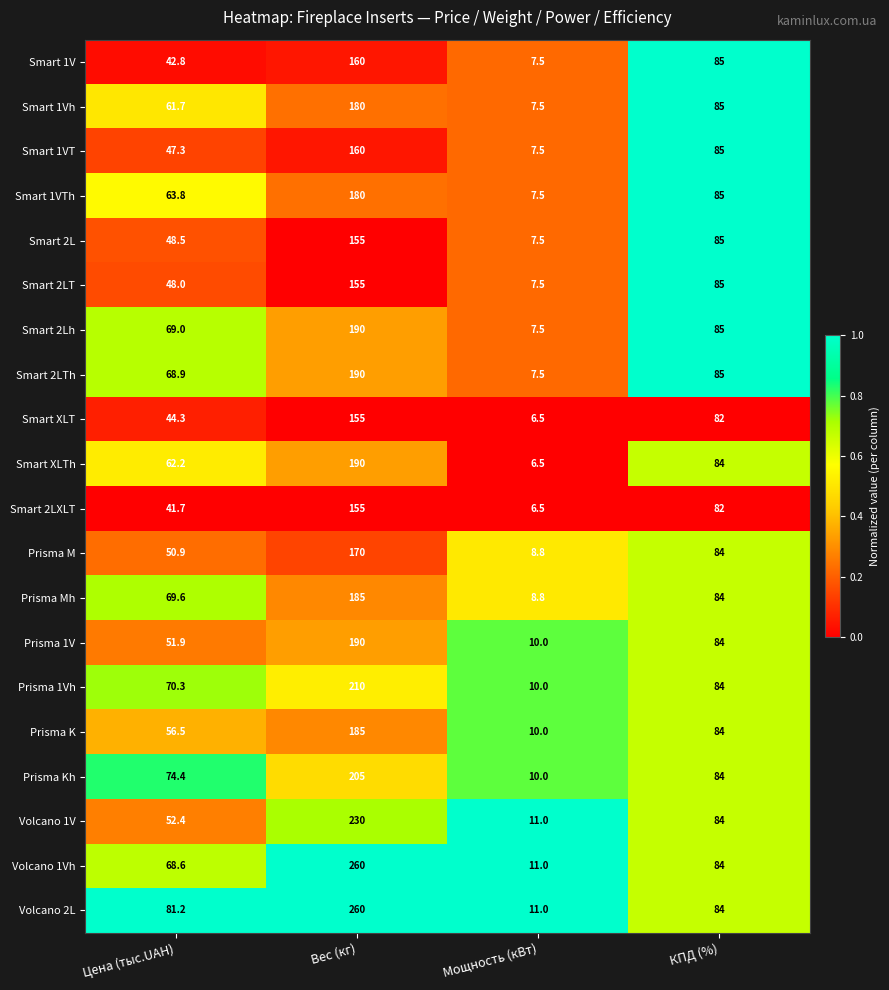

What is the spread (max minus min) of values at Цена (тыс.UAH)?

39.5